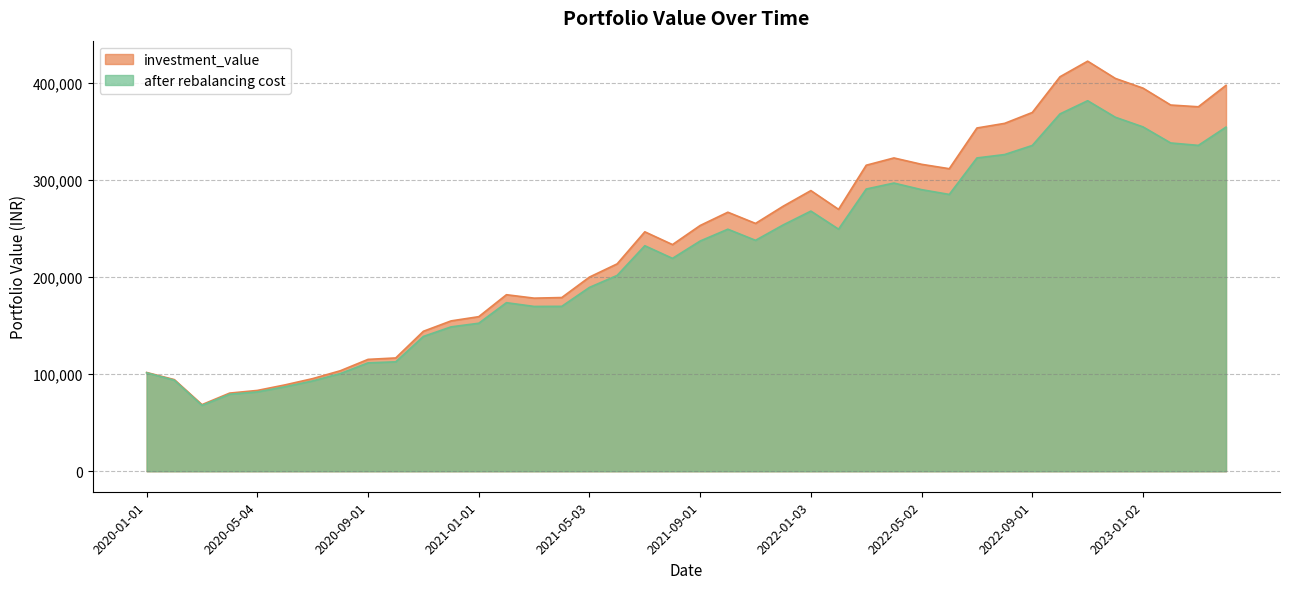

How many data points in after rebalancing cost are above 237112?

20